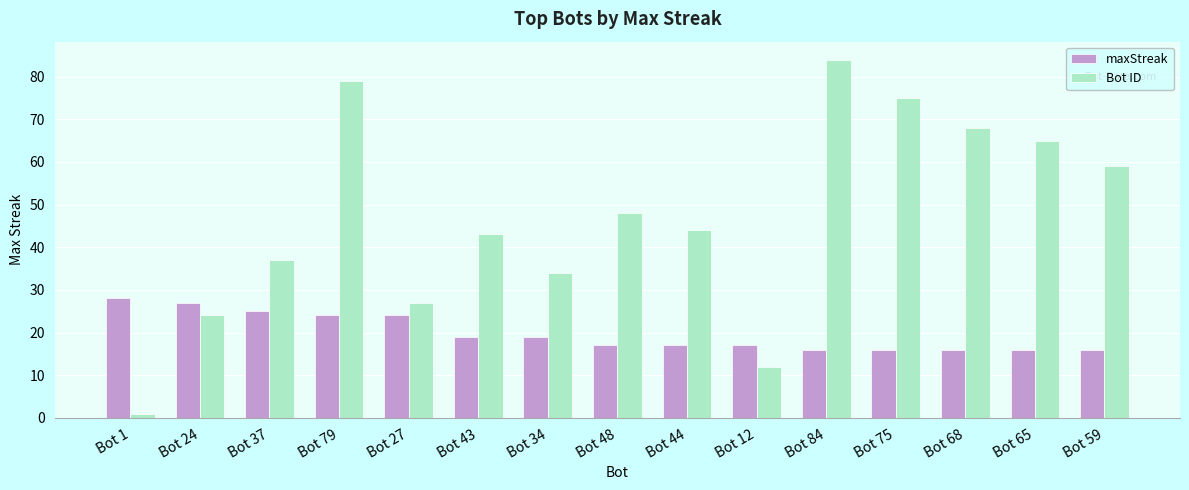

Reading left to right, list all the values displayed in this chart.

maxStreak: 28	27	25	24	24	19	19	17	17	17	16	16	16	16	16
Bot ID: 1	24	37	79	27	43	34	48	44	12	84	75	68	65	59